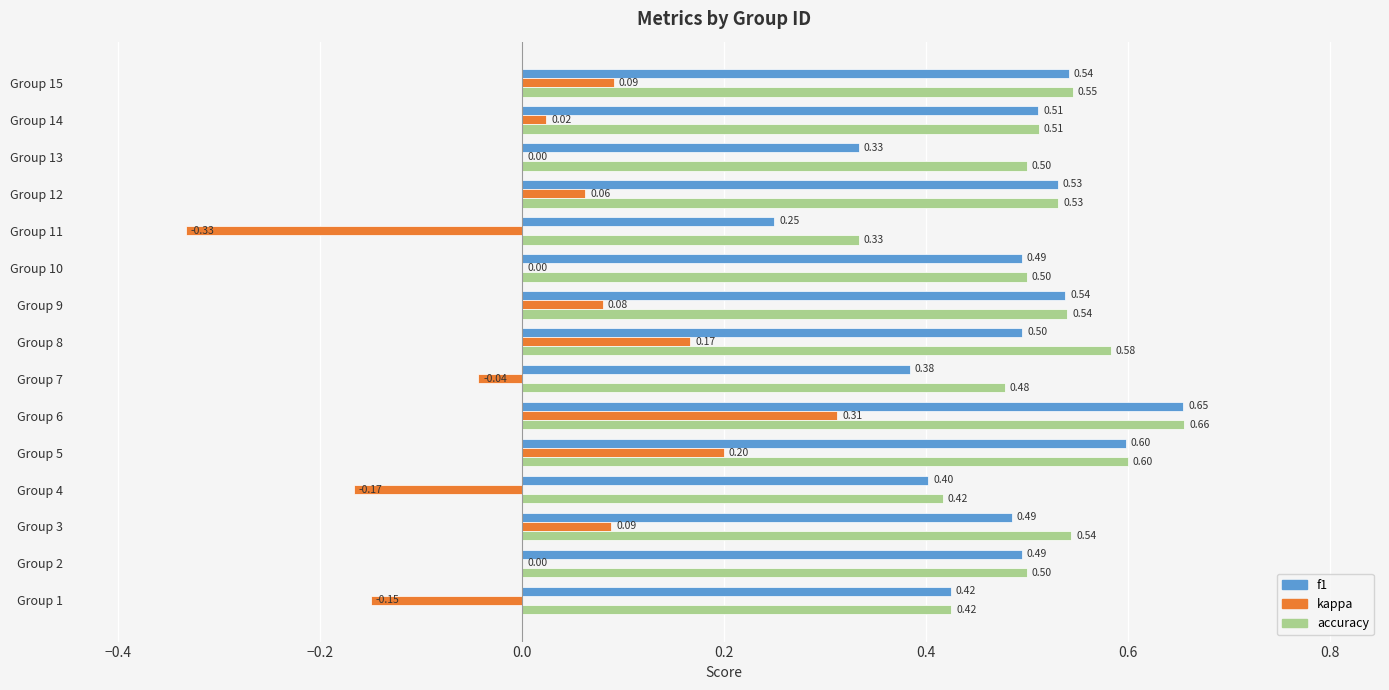

Which series has the largest total across all categories?

accuracy